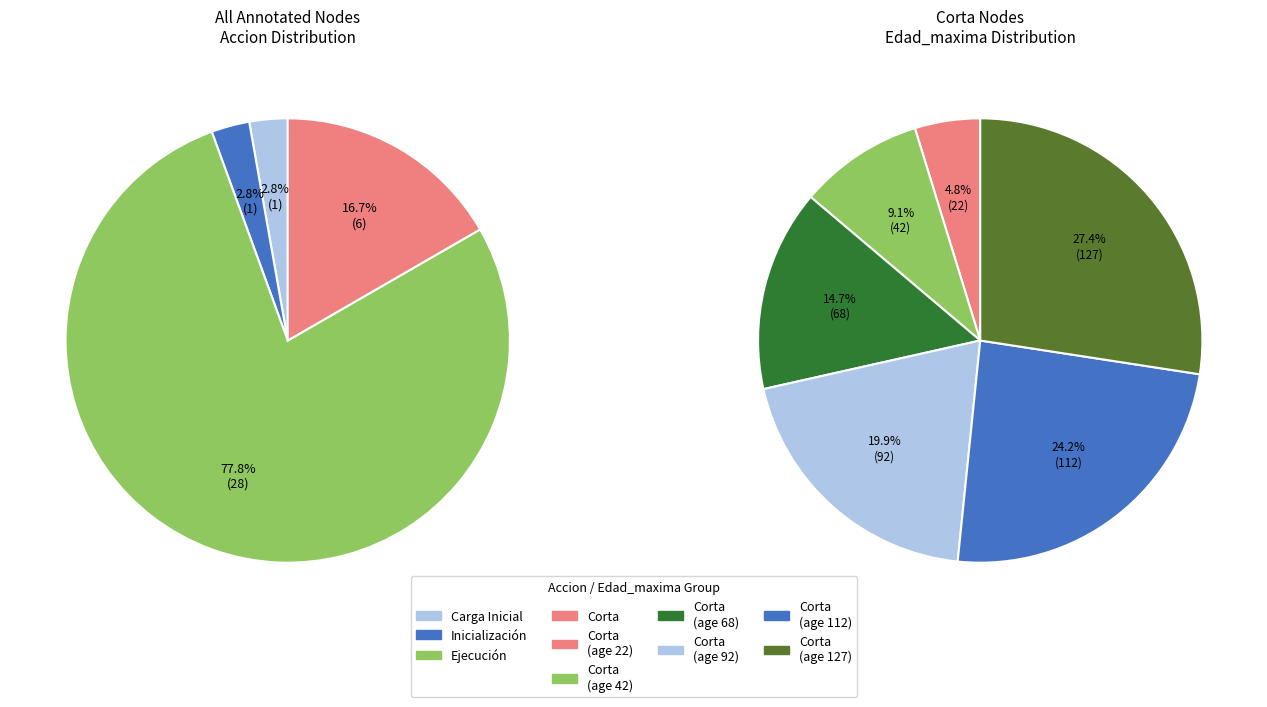

Which slice is the largest?

Corta